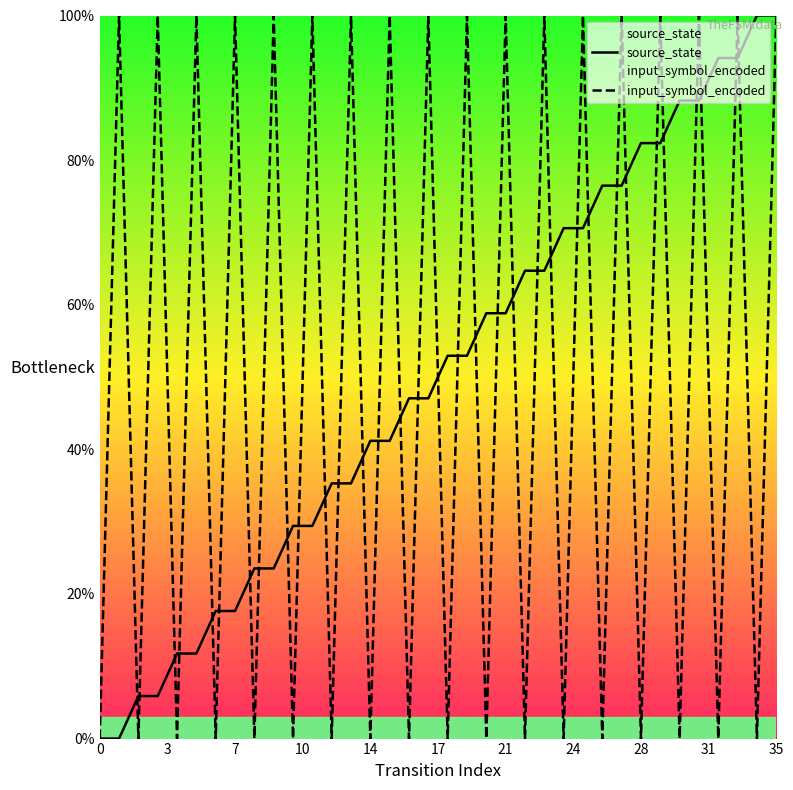

How many lines are shown in the chart?

2